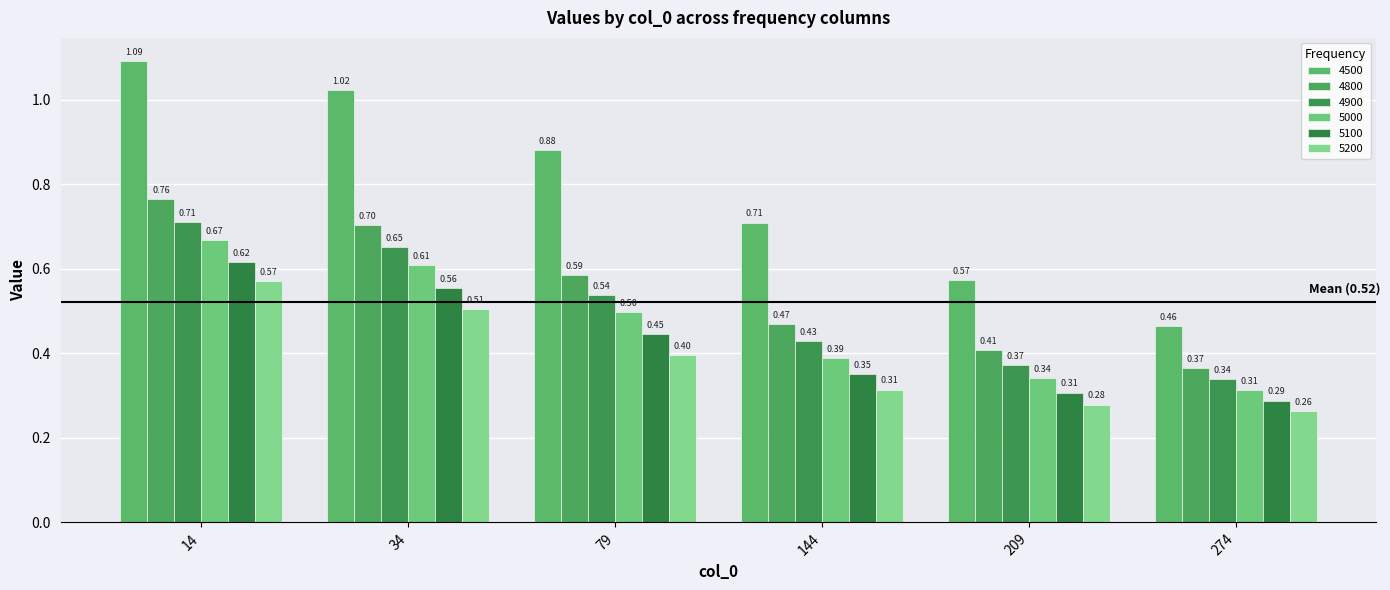

Does the chart contain any negative values?

No